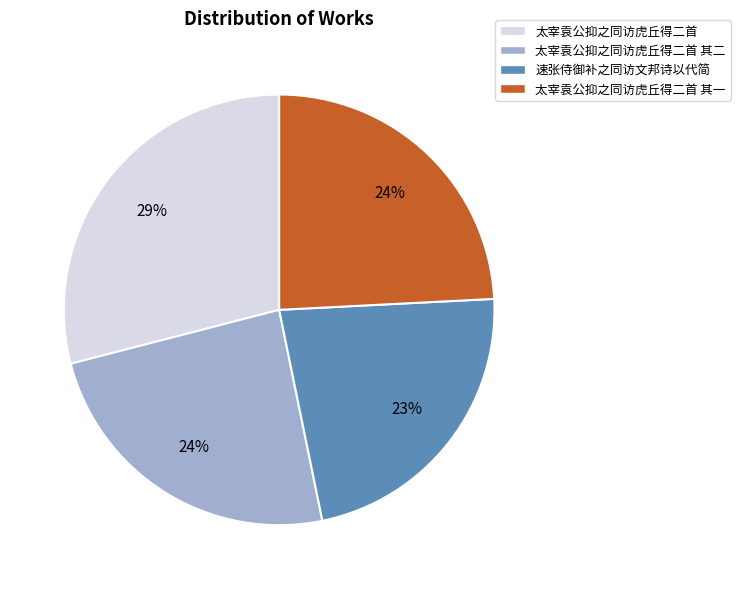

What is the largest slice in the pie chart?

太宰袁公抑之同访虎丘得二首